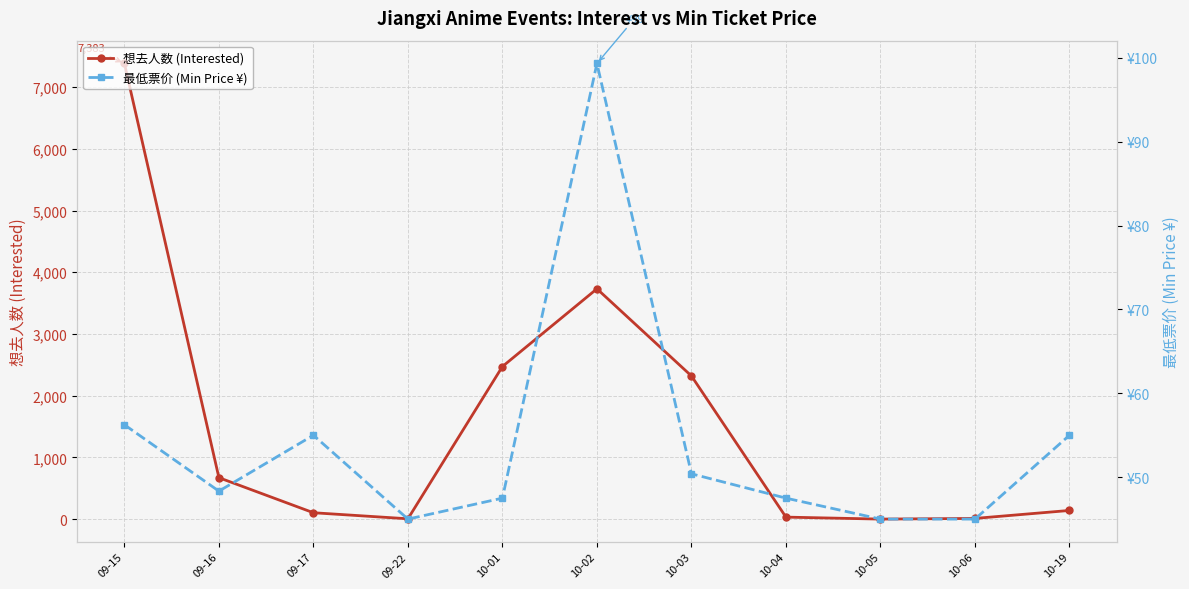

The 最低票价 (Min Price ¥) series shows 31.9 at 10-04. True or false?

False